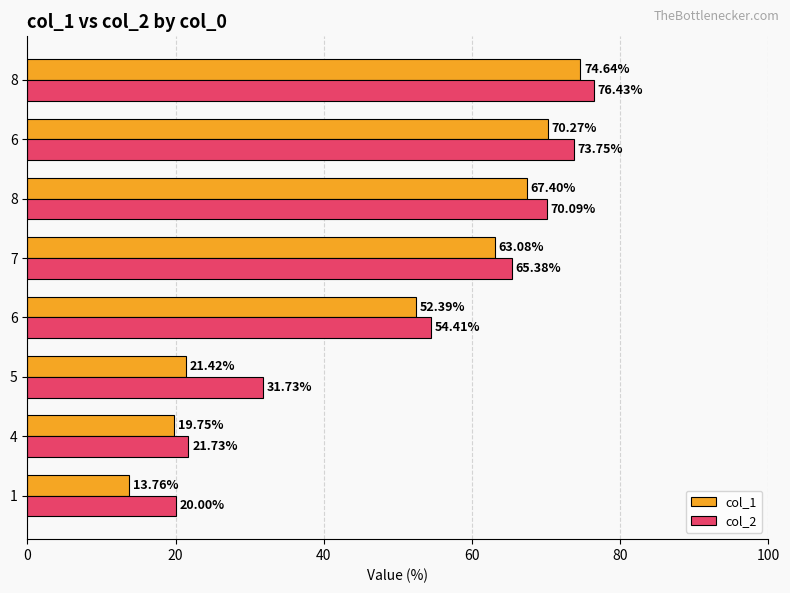

What are all the series names shown in the legend?

col_1, col_2